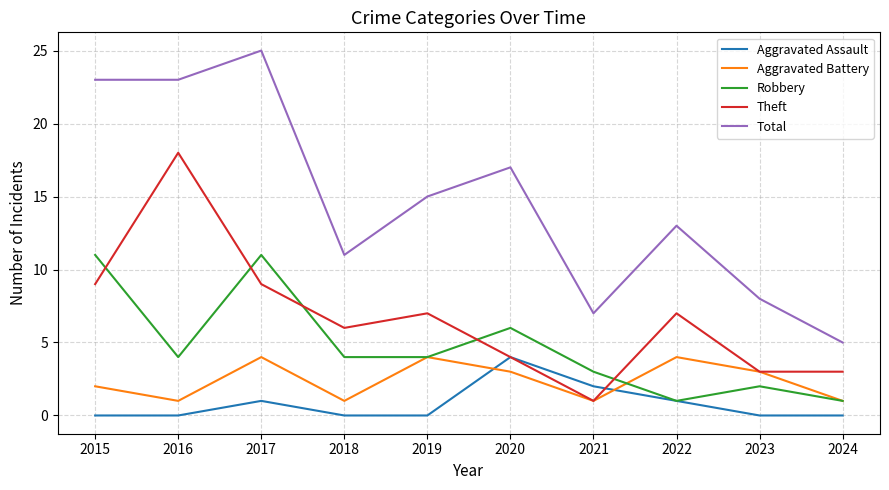

Is it true that Aggravated Assault equals 2 at 2018?

False